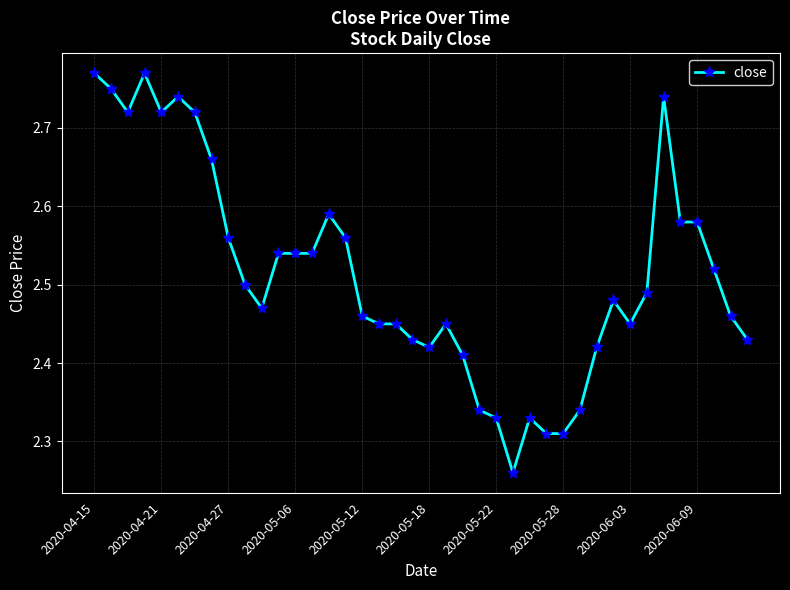

What is the sum of all values?

100.6